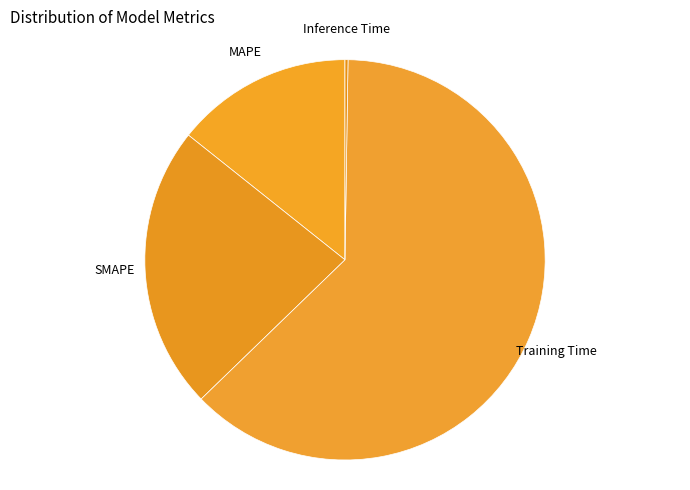

Is there any slice that represents more than half of the pie?

Yes